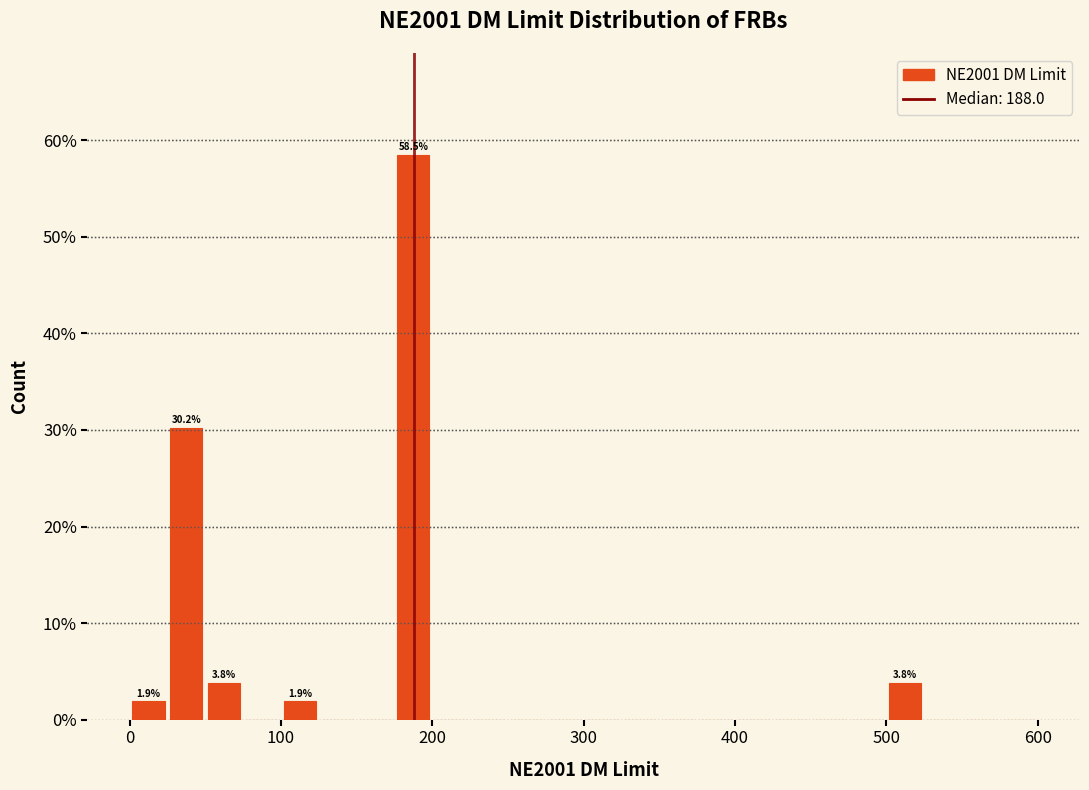

Around what value on the x-axis is the tallest bar? Give the approximate position of its centre, as read against the axis.

190